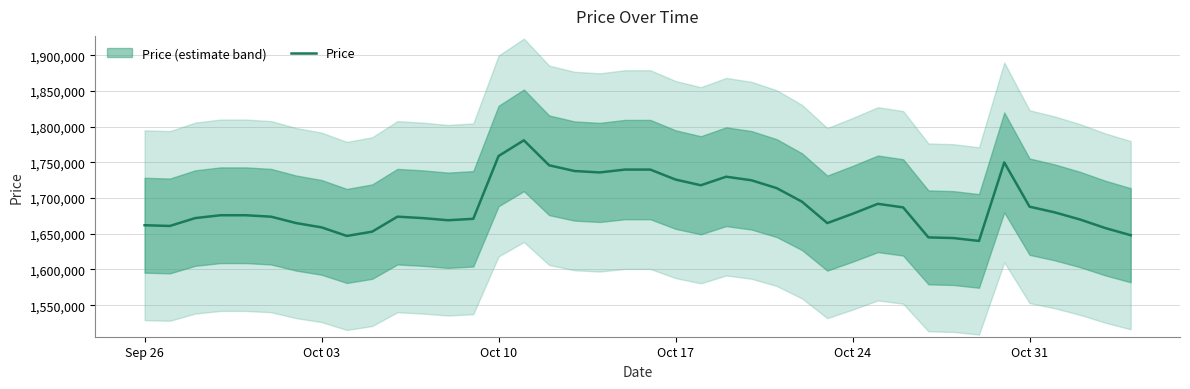

What is the maximum value for Price?

1781000